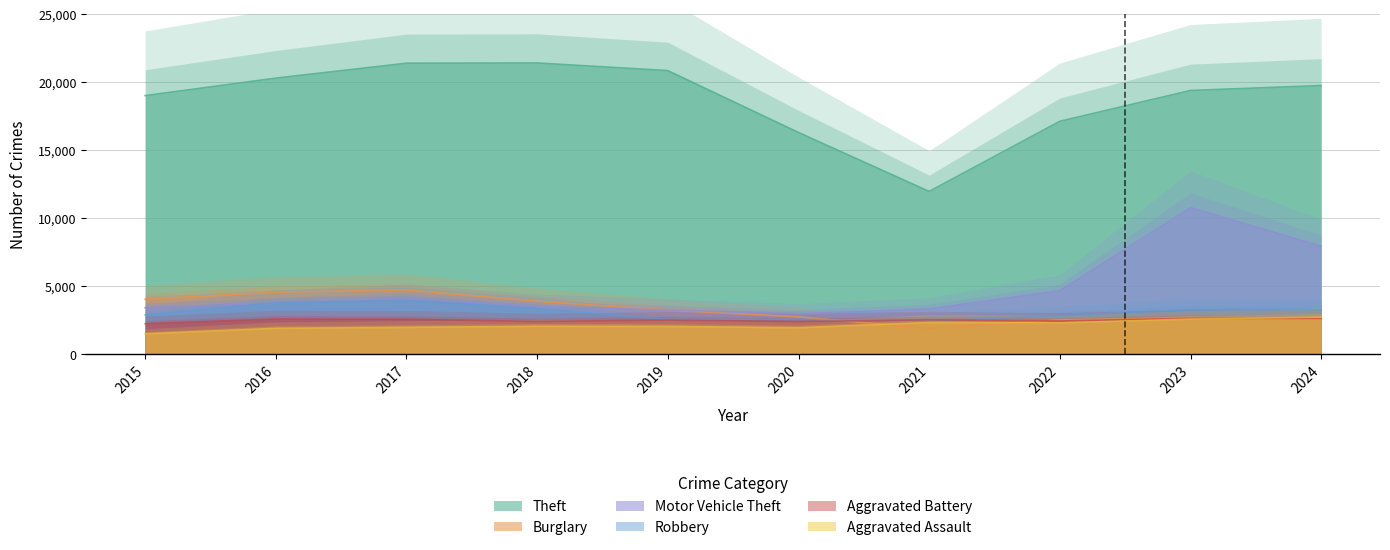

What is the sum of all Aggravated Assault values?

21381